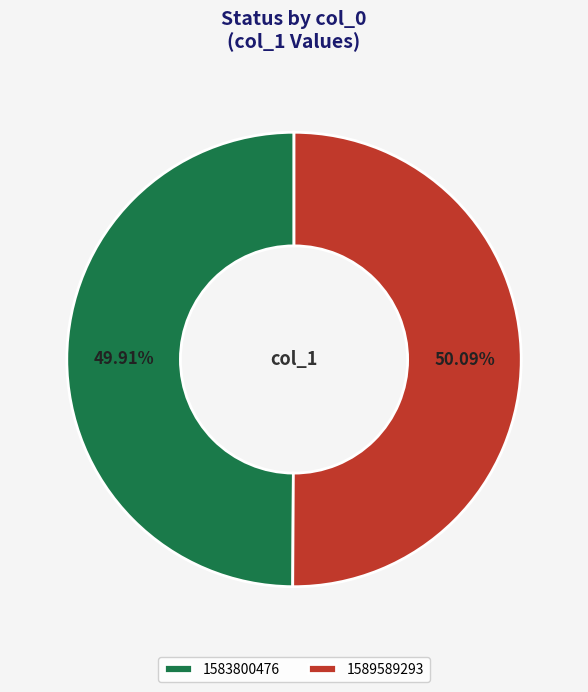

Is the sum of 1583800476 and 1589589293 greater than half?

Yes